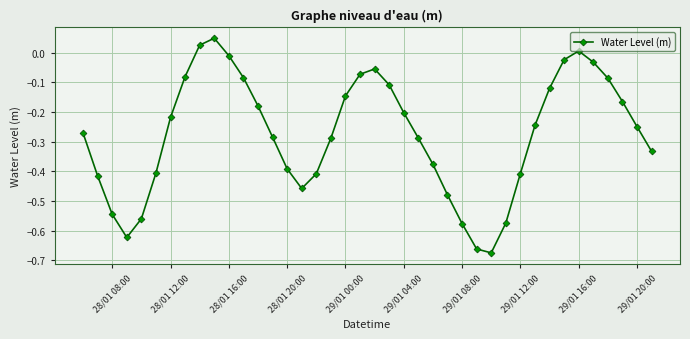

How many interior local peaks (higher than both neighbors) does the data have?

3